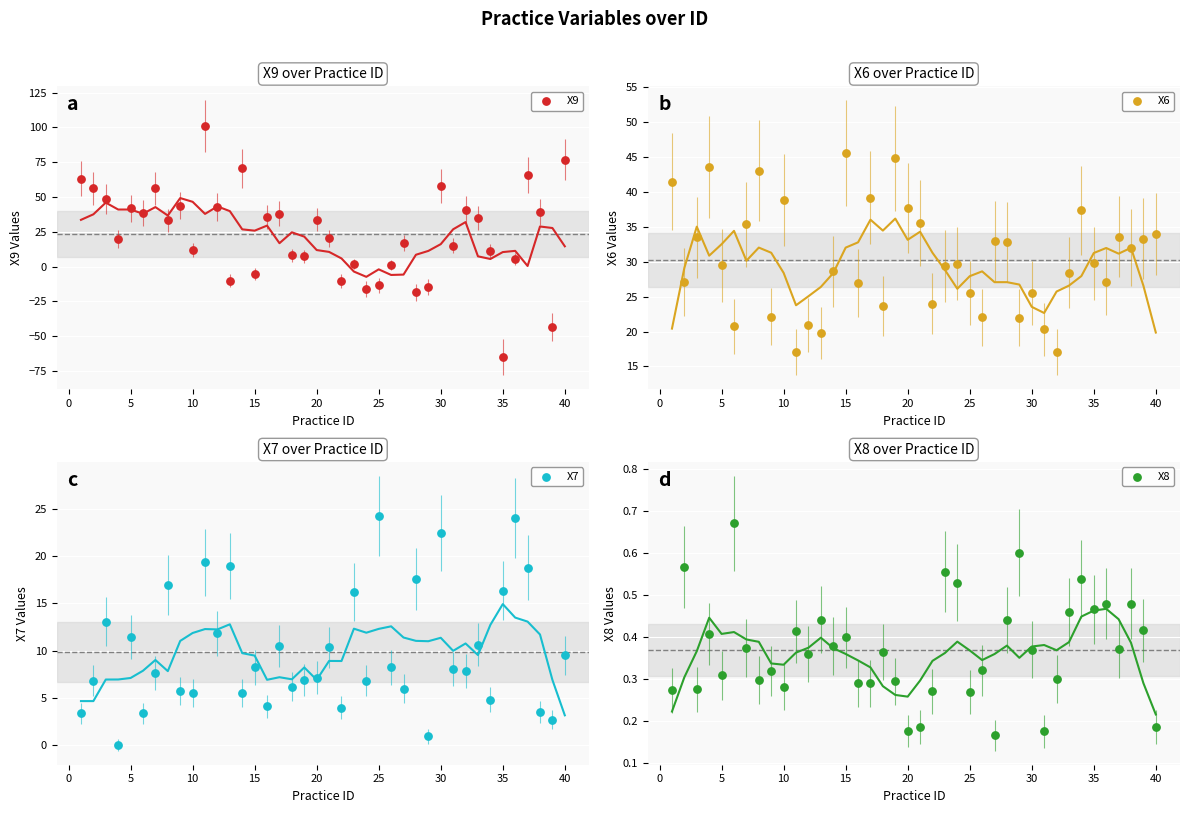

Is the value of X9 at 5 greater than the value of X7 at 13?

Yes